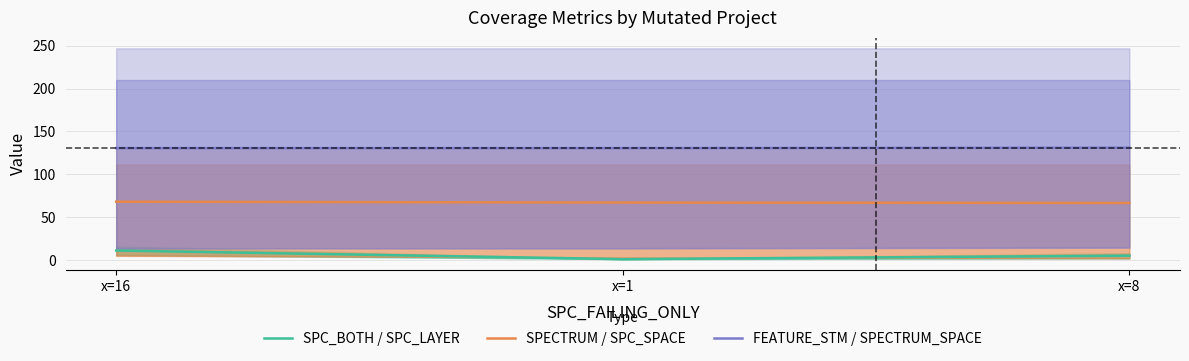

Rank the categories by SPC_BOTH / SPC_LAYER value from lowest to highest.

x=1, x=8, x=16